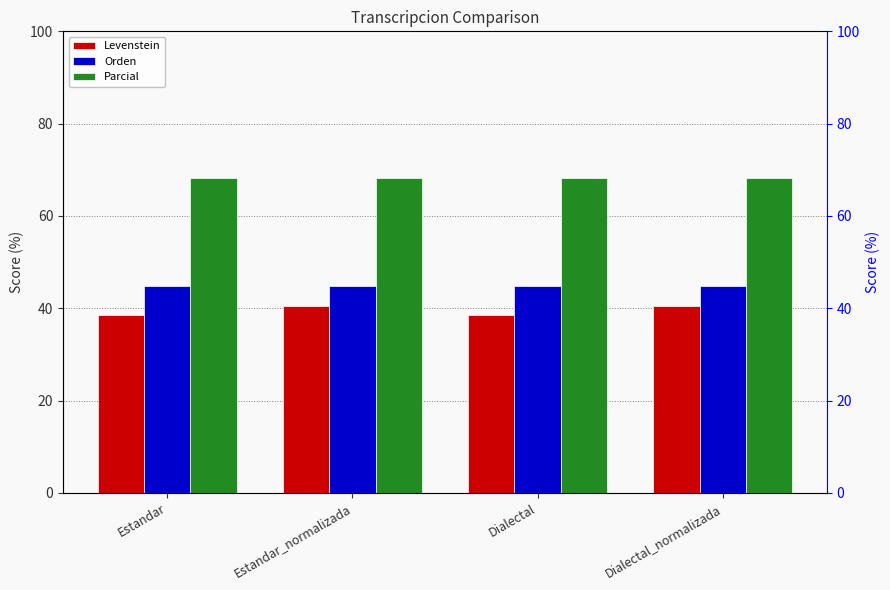

Is it true that Orden equals 44.8 at Dialectal?

True